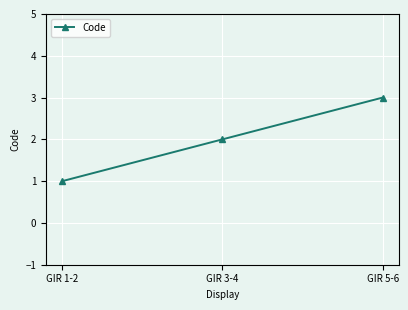

Reading left to right, what are all the values shown in this chart?

1	2	3